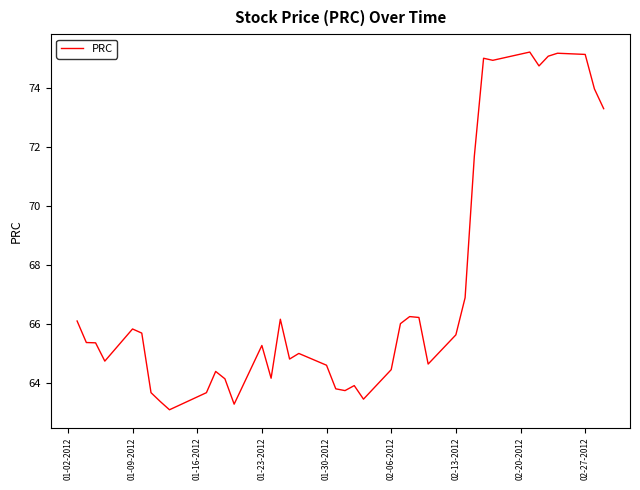

What is the difference between the maximum and minimum values?

12.1